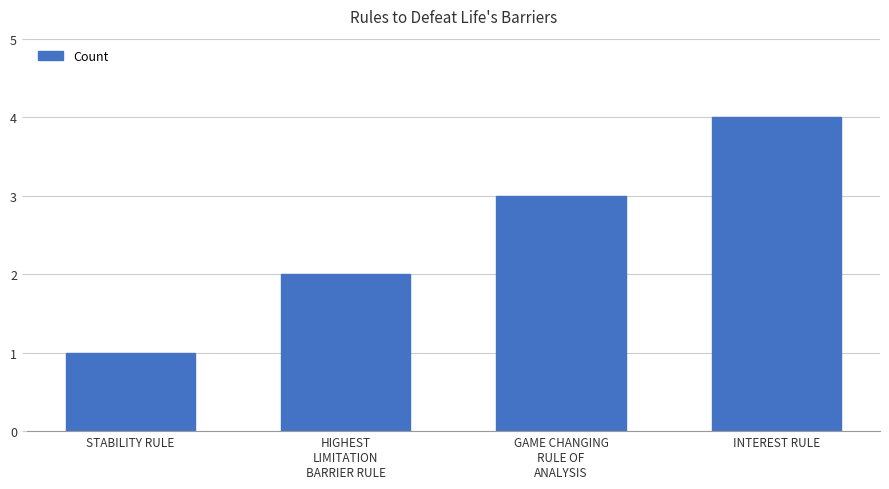

The chart shows a value of 4 at INTEREST RULE. True or false?

True